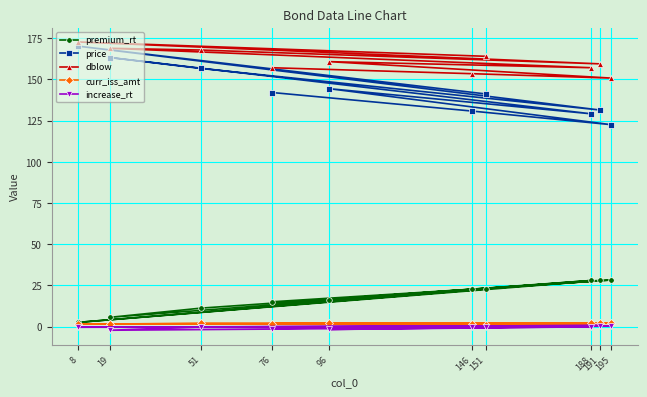

True or false: price and dblow intersect in this chart.

False